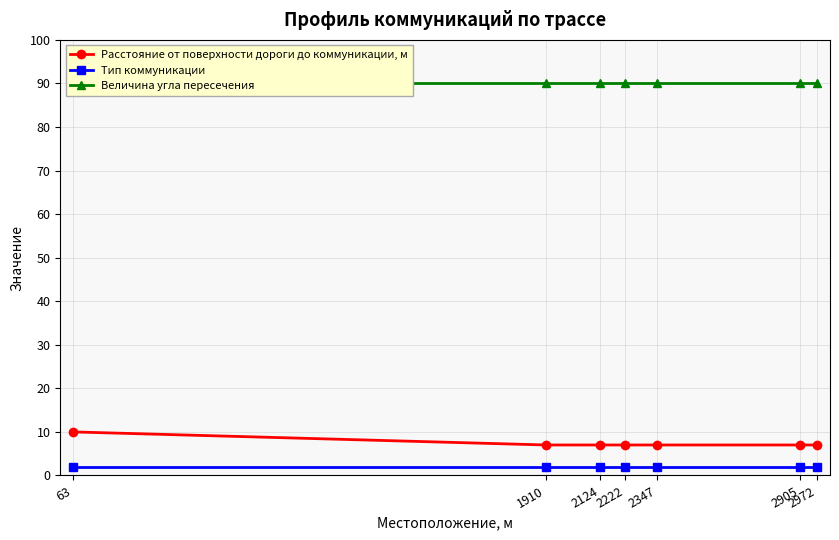

At which label does Величина угла пересечения reach its minimum?

63